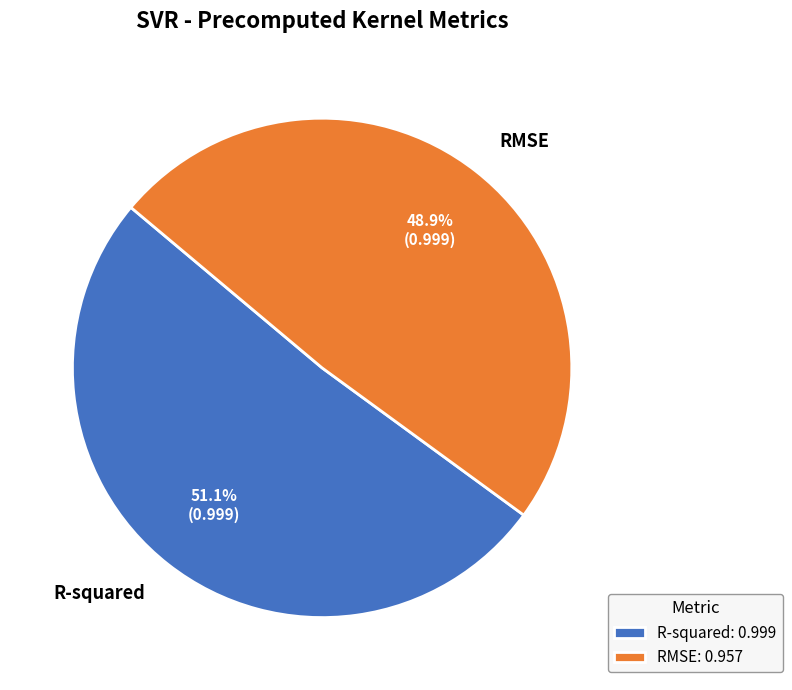

To the nearest percent, what is the difference between the RMSE and R-squared slice percentages?

2%